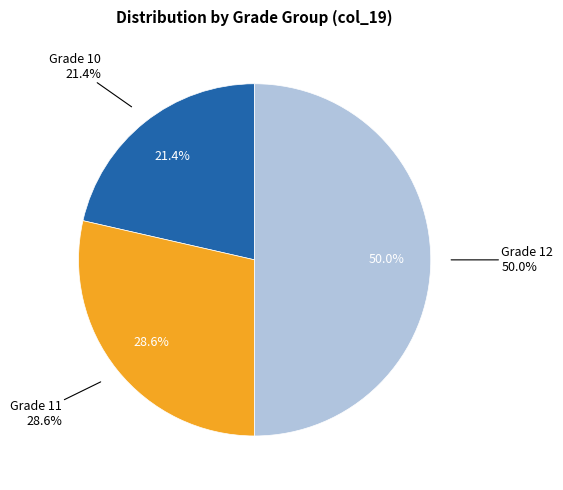

Which category has the biggest portion of the pie?

12